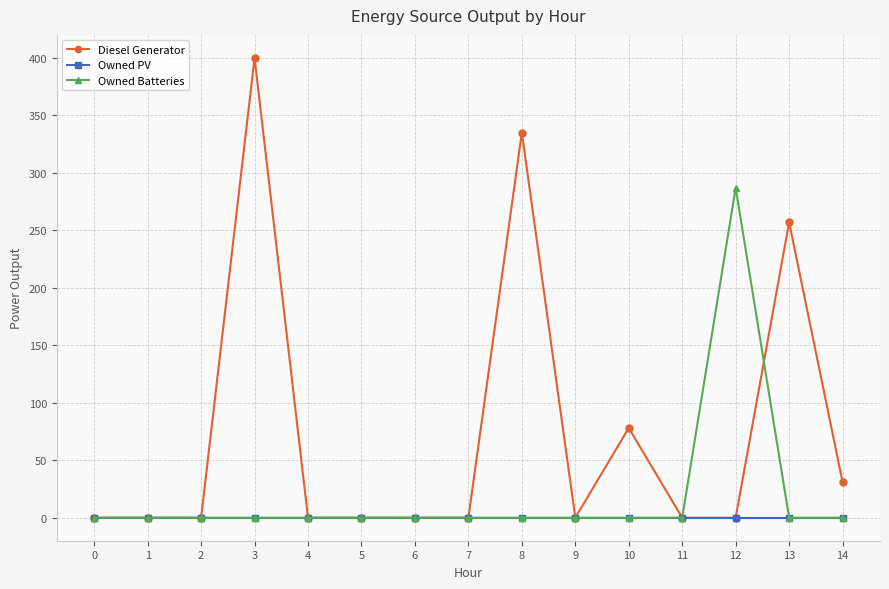

How many values in the Diesel Generator series exceed 0?

5